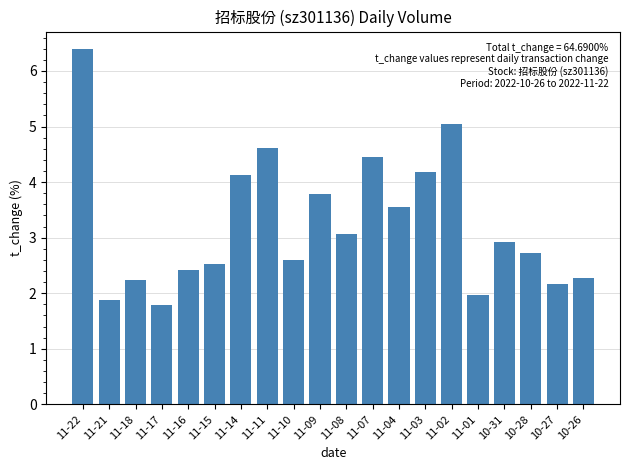

The chart shows a value of 1.2 at 10-31. True or false?

False